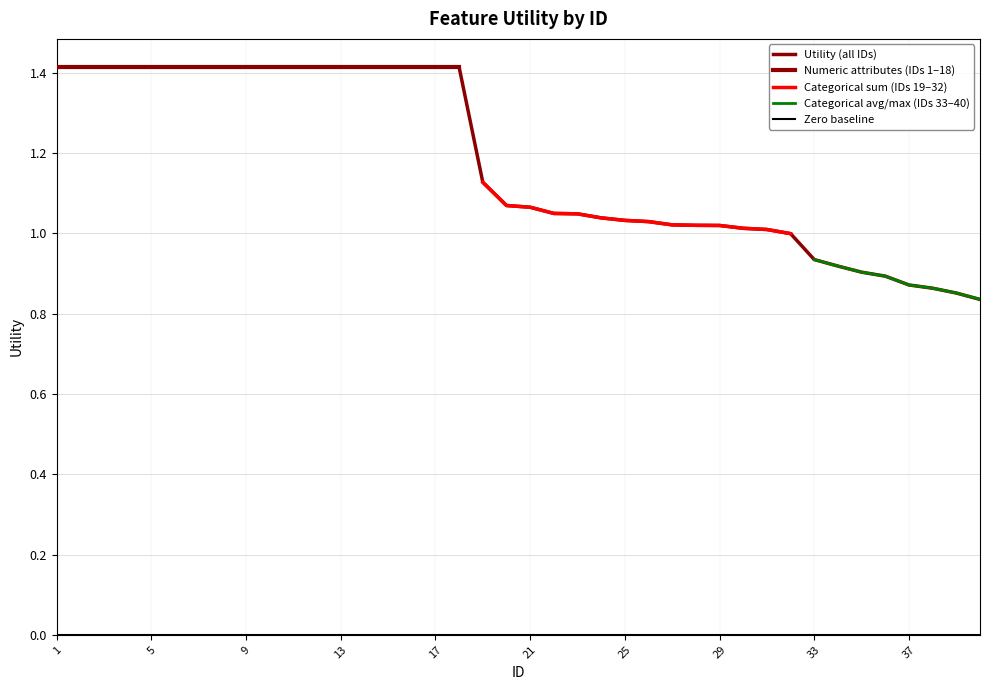

What value does the data have at 12?

1.4